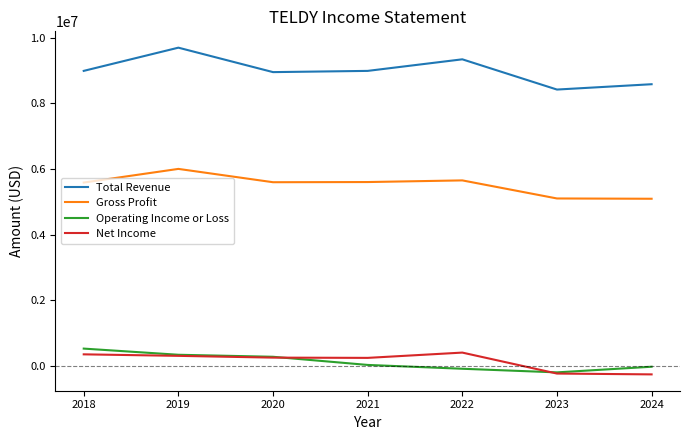

True or false: Net Income and Total Revenue intersect in this chart.

False